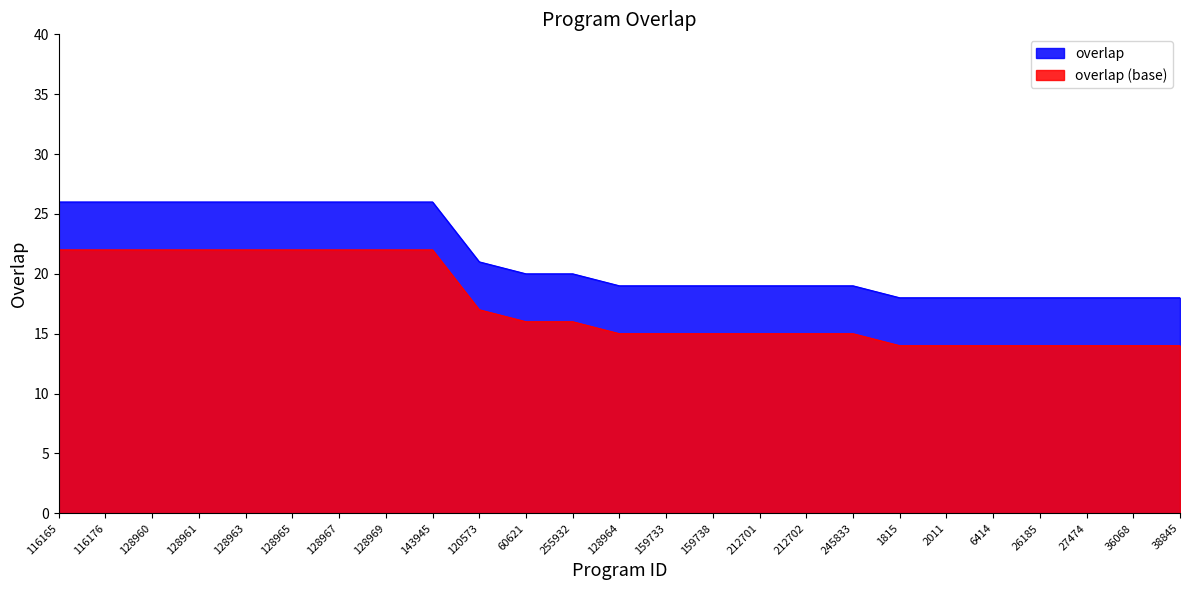

The chart shows a value of 33 at 60621. True or false?

False